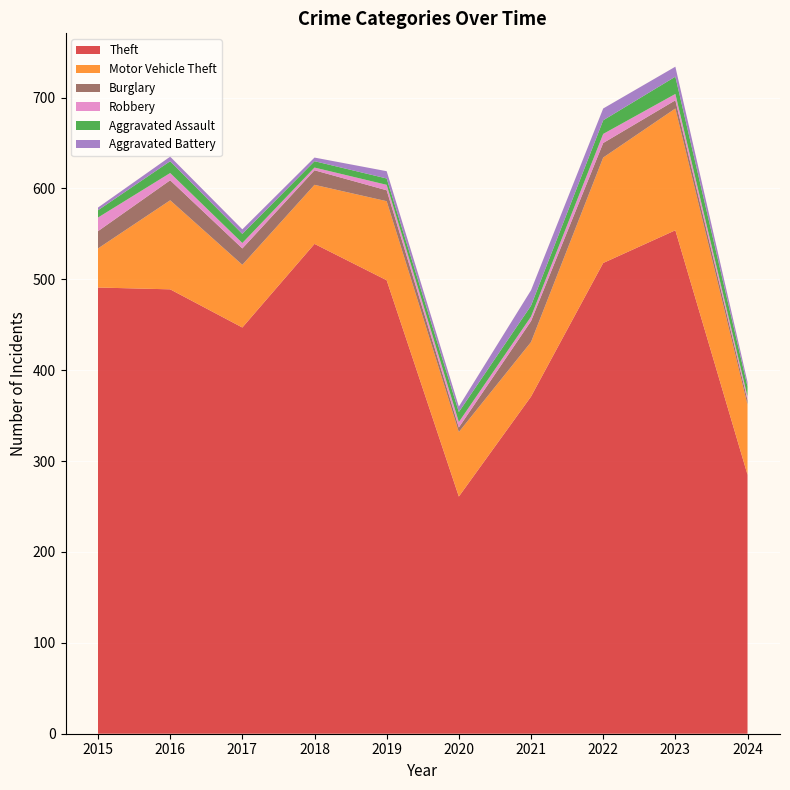

Reading left to right, extract all data points from this chart.

Theft: 2015=491	2016=489	2017=447	2018=539	2019=499	2020=261	2021=371	2022=518	2023=554	2024=285
Motor Vehicle Theft: 2015=43	2016=98	2017=69	2018=65	2019=87	2020=71	2021=60	2022=116	2023=134	2024=77
Burglary: 2015=19	2016=22	2017=18	2018=16	2019=12	2020=5	2021=23	2022=16	2023=9	2024=5
Robbery: 2015=15	2016=8	2017=6	2018=3	2019=6	2020=6	2021=5	2022=10	2023=7	2024=4
Aggravated Assault: 2015=8	2016=13	2017=10	2018=7	2019=7	2020=11	2021=12	2022=15	2023=19	2024=11
Aggravated Battery: 2015=3	2016=5	2017=5	2018=4	2019=8	2020=6	2021=17	2022=13	2023=11	2024=5